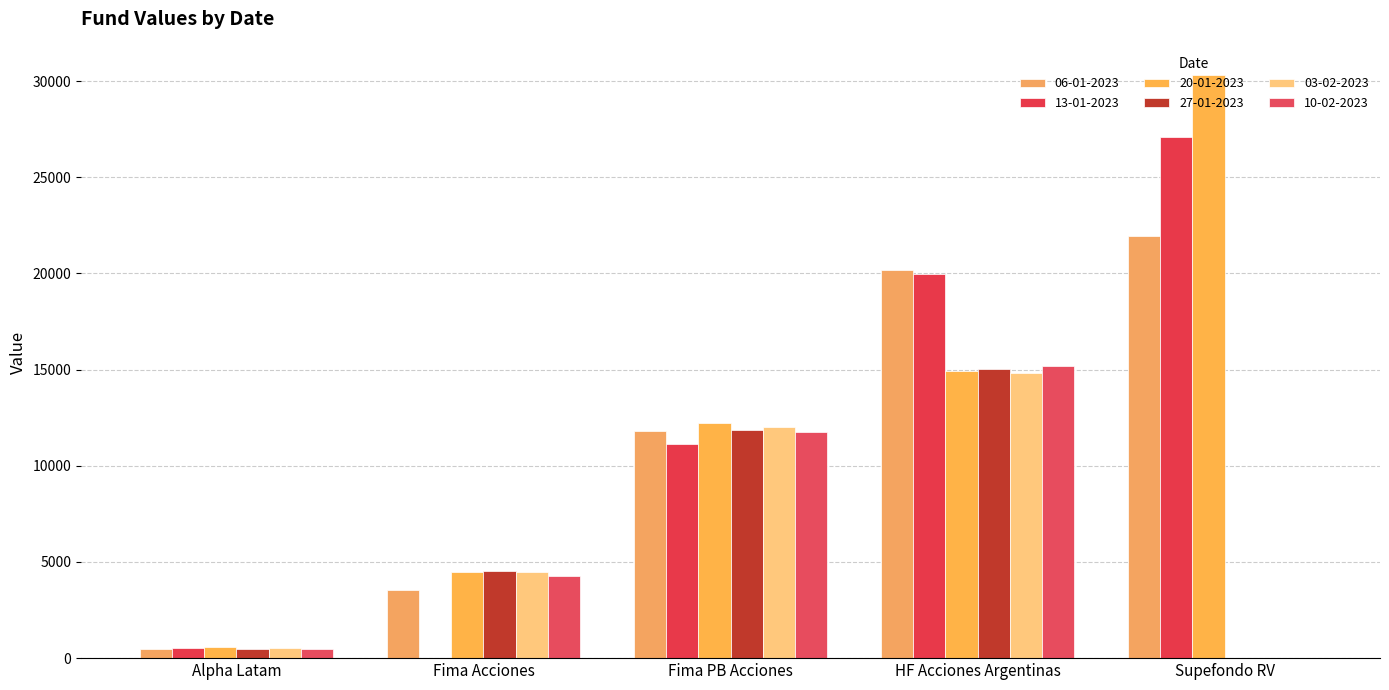

How many values in the 10-02-2023 series exceed 4282?

3